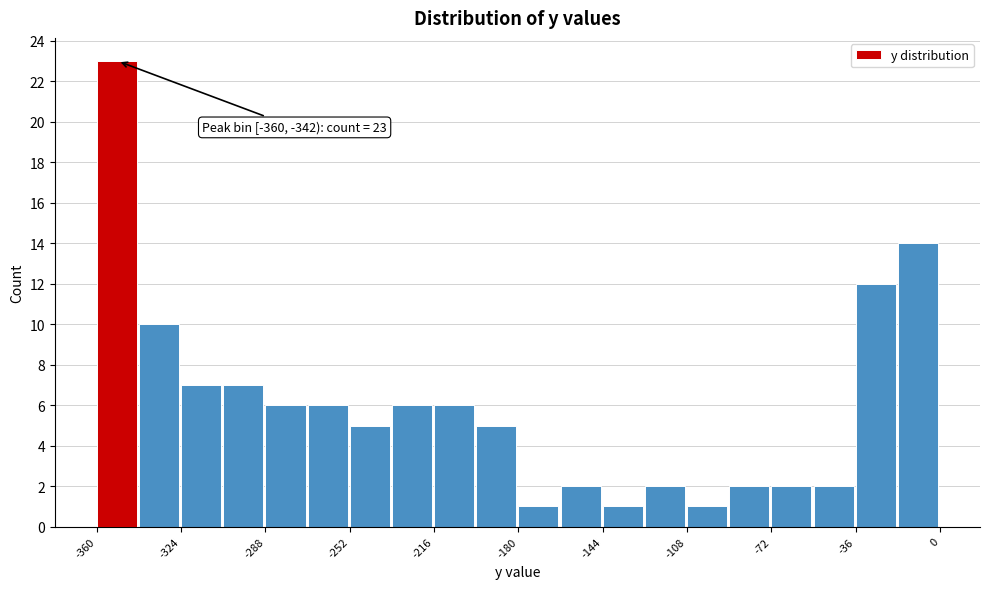

Read against the x-axis, roughly where is the centre of the tallest bar?

-350